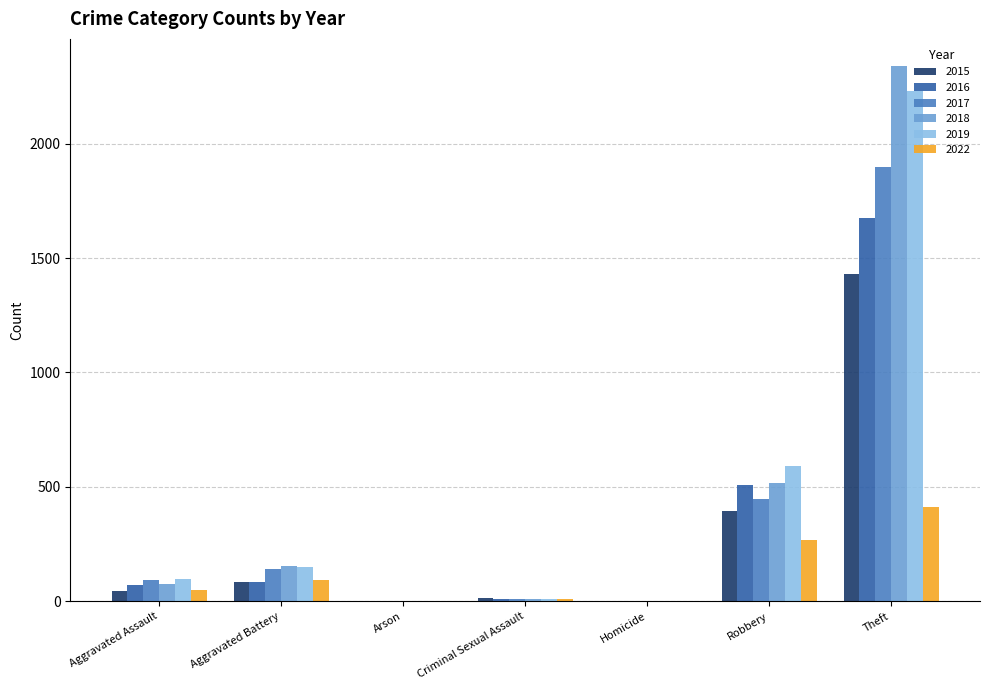

What is the maximum value for 2015?

1429